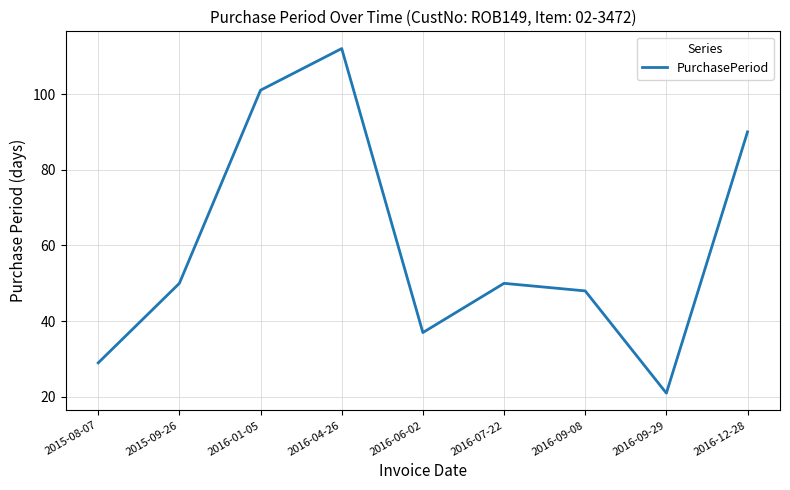

Between 2016-07-22 and 2016-01-05, which is larger?

2016-01-05